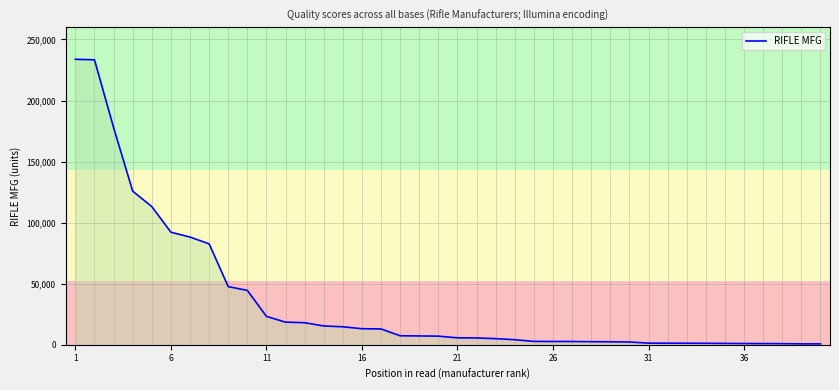

What is the greatest value displayed?

233759